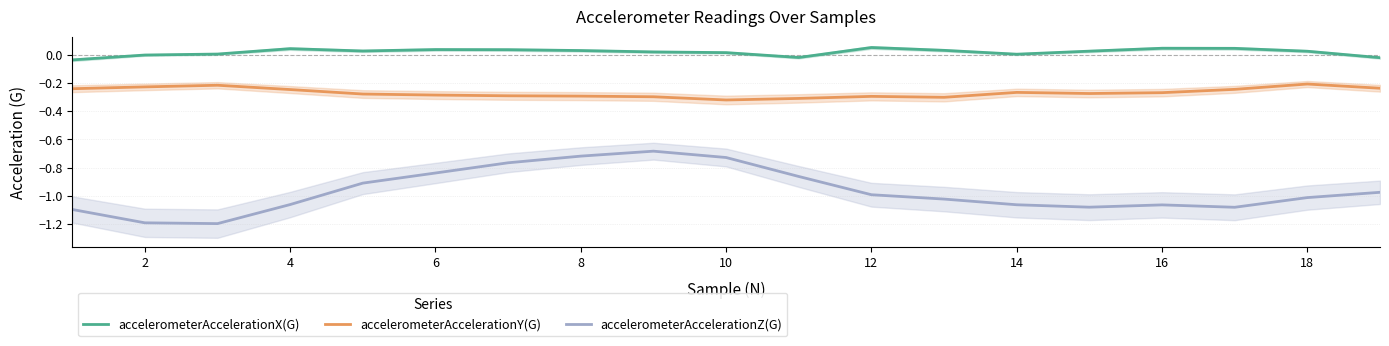

What are all the series names shown in the legend?

accelerometerAccelerationX(G), accelerometerAccelerationY(G), accelerometerAccelerationZ(G)